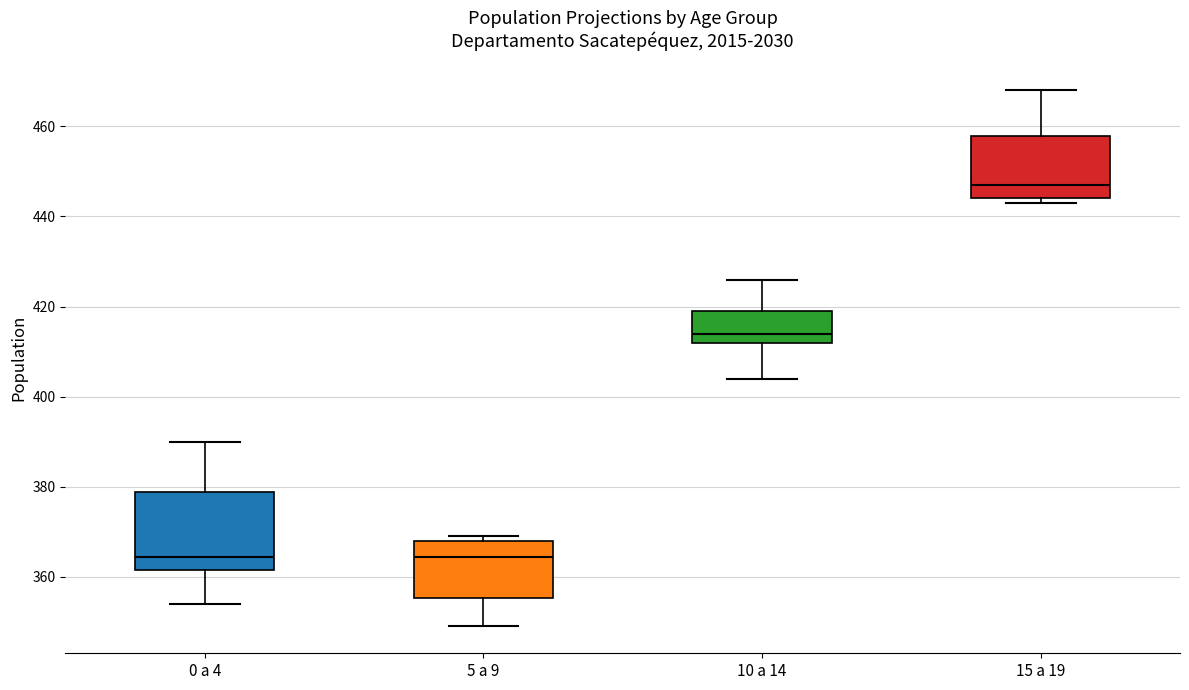

Where does the median line of the box for 5 a 9 sit on the y-axis? The values are not printed on the chart, so give them approximately, as read against the axis.

364